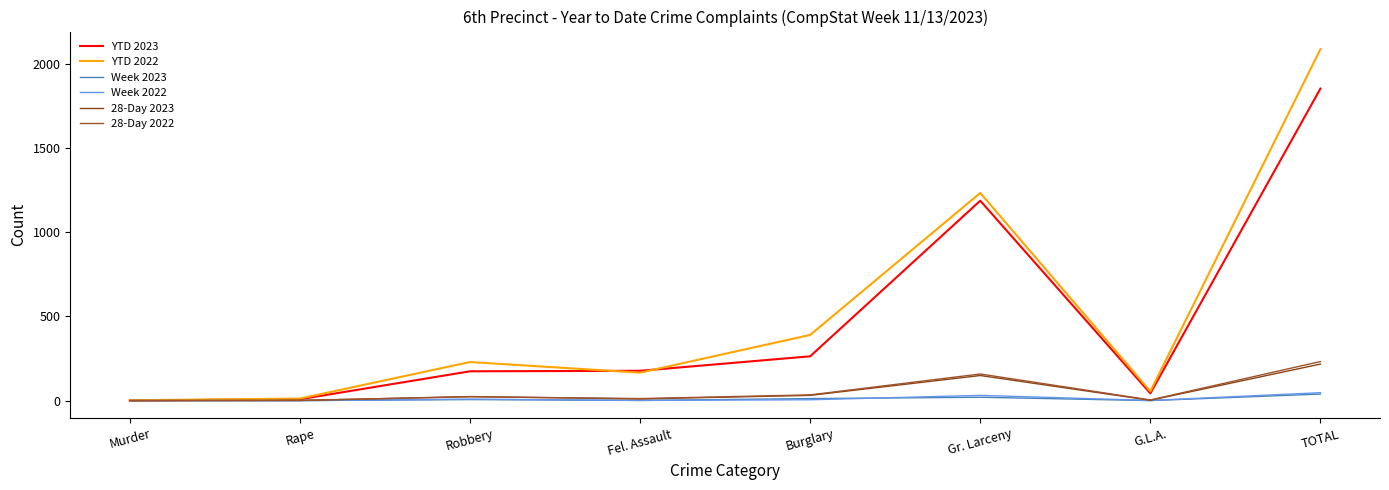

Does the chart display data point markers on the line(s)?

No